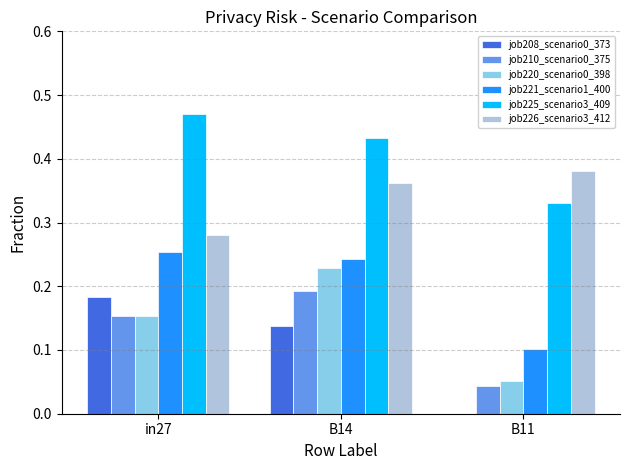

What is the sum of all job225_scenario3_409 values?

1.2